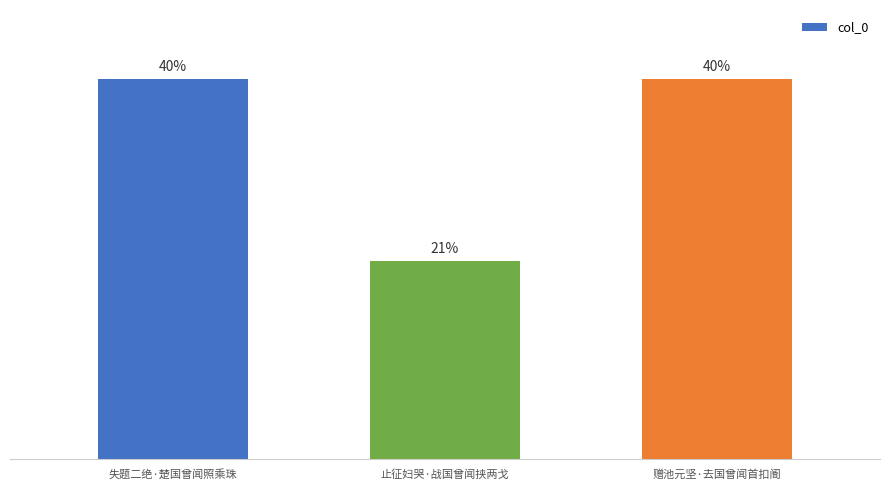

Rank the categories by value from lowest to highest.

止征妇哭·战国曾闻挟两戈, 失题二绝·楚国曾闻照乘珠, 赠池元坚·去国曾闻首扣阍